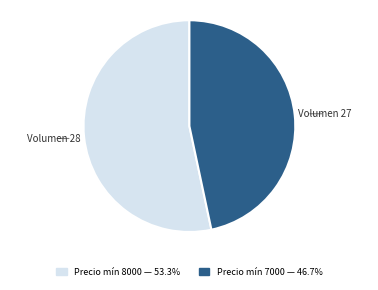

Does any single category account for the majority?

Yes